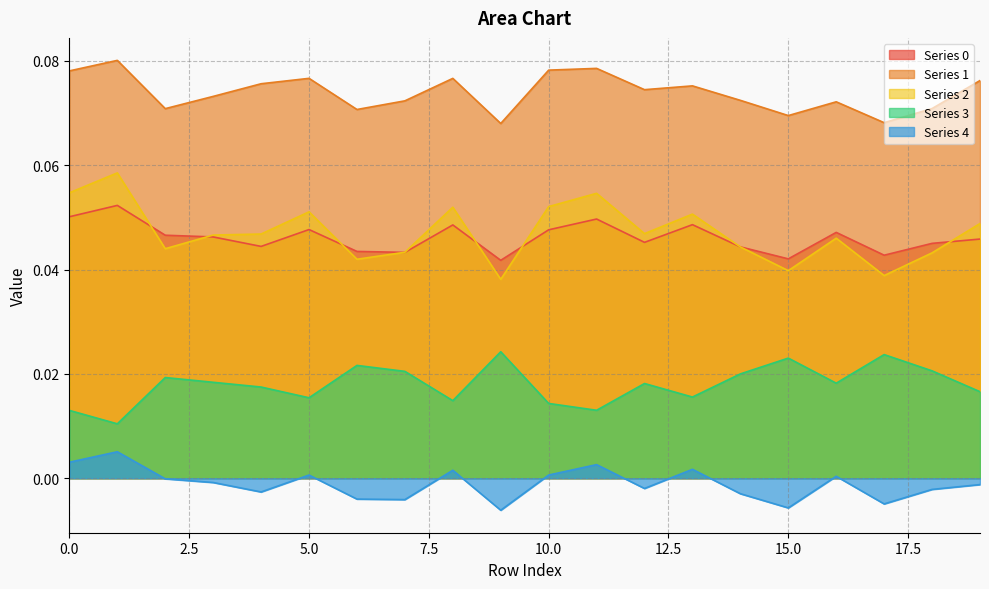

What are all the series names shown in the legend?

0, 1, 2, 3, 4